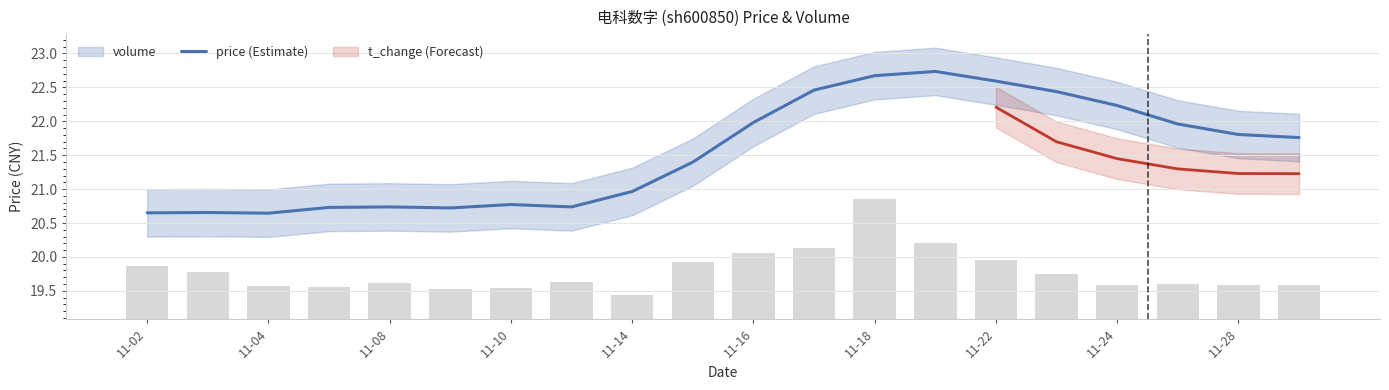

Rank the categories by value from lowest to highest.

2022-11-14, 2022-11-09, 2022-11-10, 2022-11-07, 2022-11-04, 2022-11-28, 2022-11-29, 2022-11-24, 2022-11-25, 2022-11-08, 2022-11-11, 2022-11-23, 2022-11-03, 2022-11-02, 2022-11-15, 2022-11-22, 2022-11-16, 2022-11-17, 2022-11-21, 2022-11-18